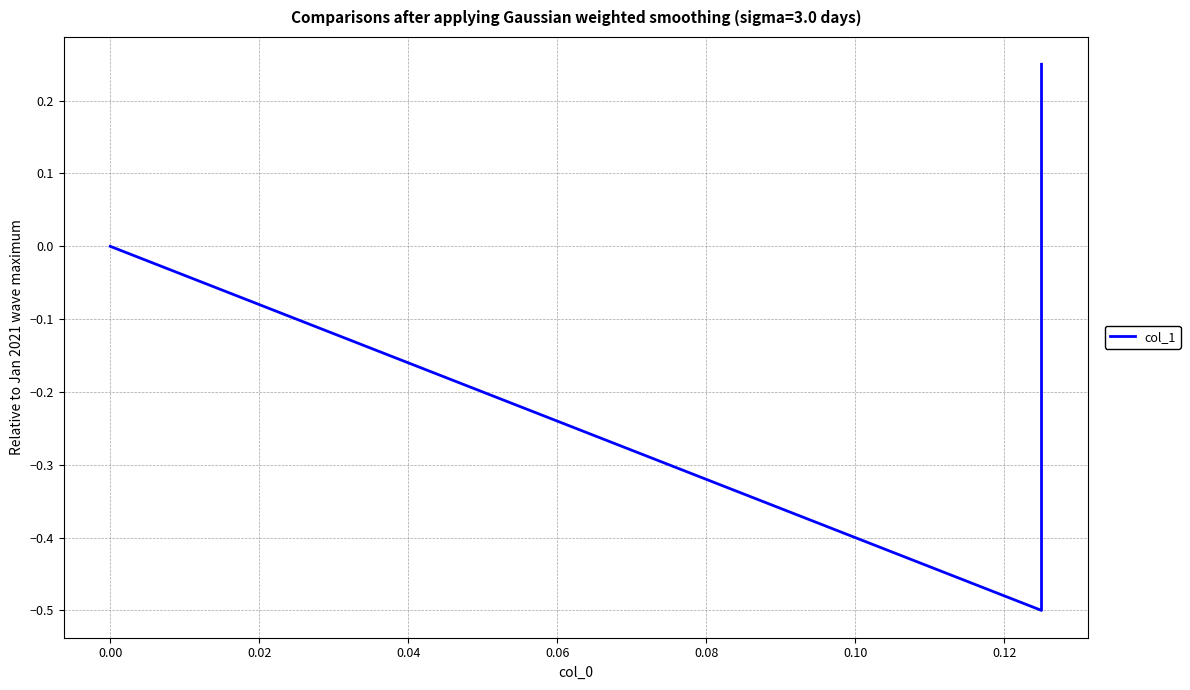

Count the values in the range 0 to 1.

2